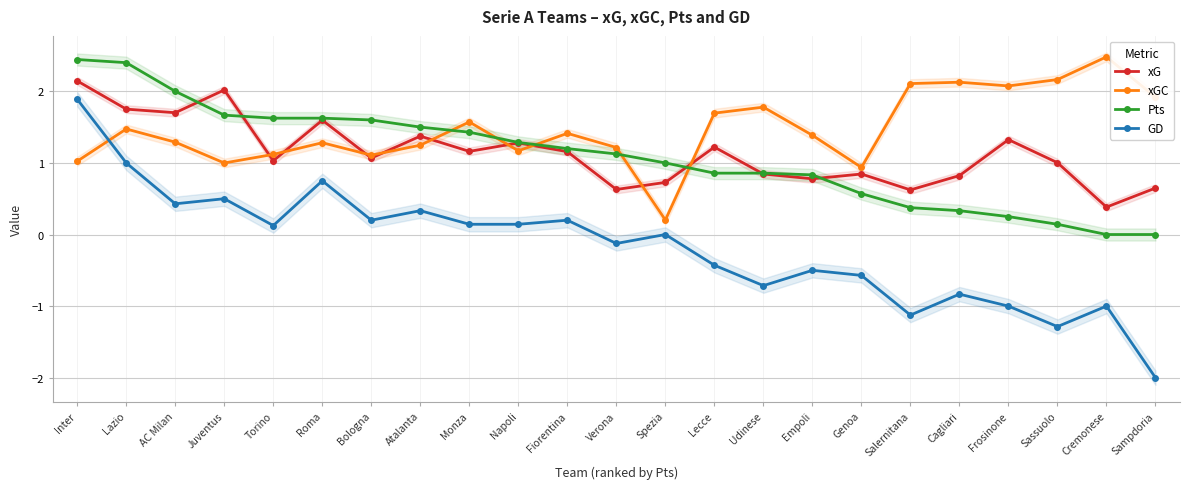

At which category is the sum across all series the highest?

Inter